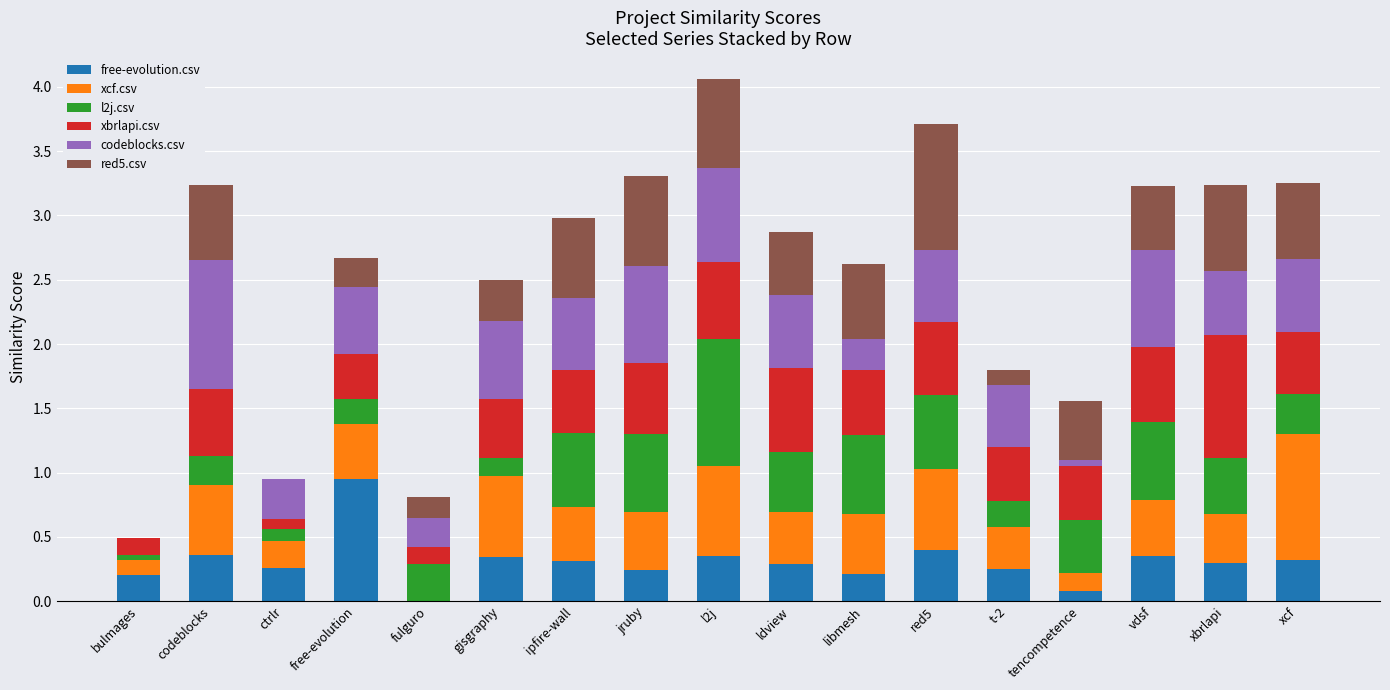

At which label does free-evolution.csv reach its peak?

free-evolution